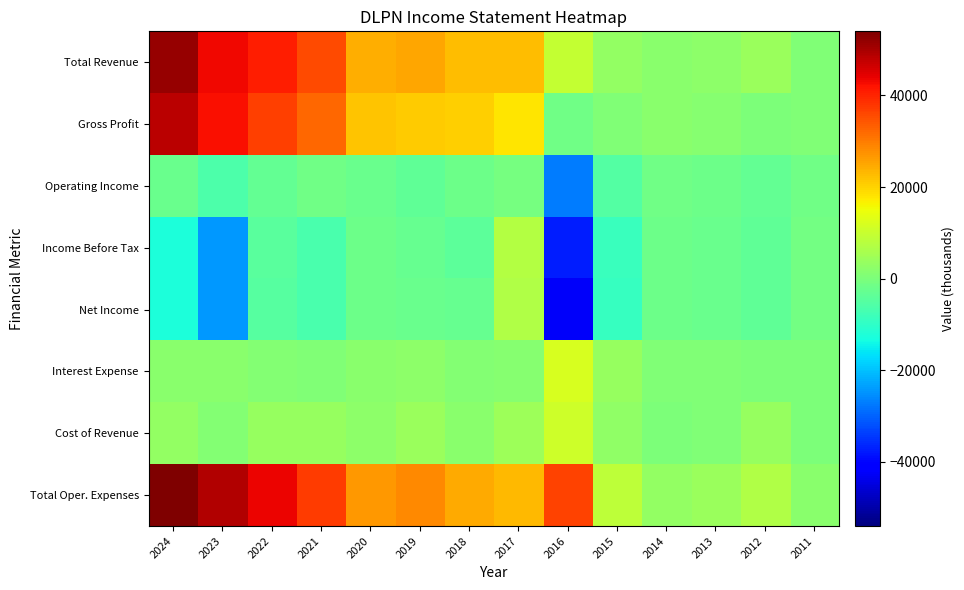

Reading left to right, transcribe all the data shown in this chart.

Total Revenue: 2024=51700	2023=43100	2022=40500	2021=35700	2020=24100	2019=25000	2018=22600	2017=22400	2016=9400	2015=3100	2014=2100	2013=2300	2012=3900	2011=500
Gross Profit: 2024=48400	2023=42300	2022=37000	2021=32100	2020=21800	2019=20900	2018=20600	2017=18000	2016=-1300	2015=500	2014=1900	2013=1600	2012=400	2011=500
Operating Income: 2024=-2300	2023=-6000	2022=-3100	2021=-1500	2020=-2500	2019=-3400	2018=-2100	2017=-700	2016=-27300	2015=-5400	2014=-1300	2013=-1900	2012=-3100	2011=-1300
Income Before Tax: 2024=-12500	2023=-24300	2022=-4600	2021=-6400	2020=-2100	2019=-2700	2018=-4000	2017=7300	2016=-37200	2015=-8800	2014=-1900	2013=-2500	2012=-3400	2011=-1200
Net Income: 2024=-12600	2023=-24400	2022=-4800	2021=-6500	2020=-1900	2019=-2300	2018=-2900	2017=6900	2016=-42400	2015=-8900	2014=-1900	2013=-2500	2012=-3400	2011=-1200
Interest Expense: 2024=2100	2023=2100	2022=900	2021=800	2020=2100	2019=2500	2018=1100	2017=1600	2016=12100	2015=3600	2014=700	2013=600	2012=300	2011=100
Cost of Revenue: 2024=3300	2023=900	2022=3500	2021=3600	2020=2300	2019=4100	2018=2000	2017=4400	2016=10700	2015=2600	2014=200	2013=700	2012=3400	2011=0
Total Oper. Expenses: 2024=54000	2023=49100	2022=43700	2021=37200	2020=26600	2019=28400	2018=24600	2017=23100	2016=36700	2015=8500	2014=3300	2013=4200	2012=7000	2011=1800